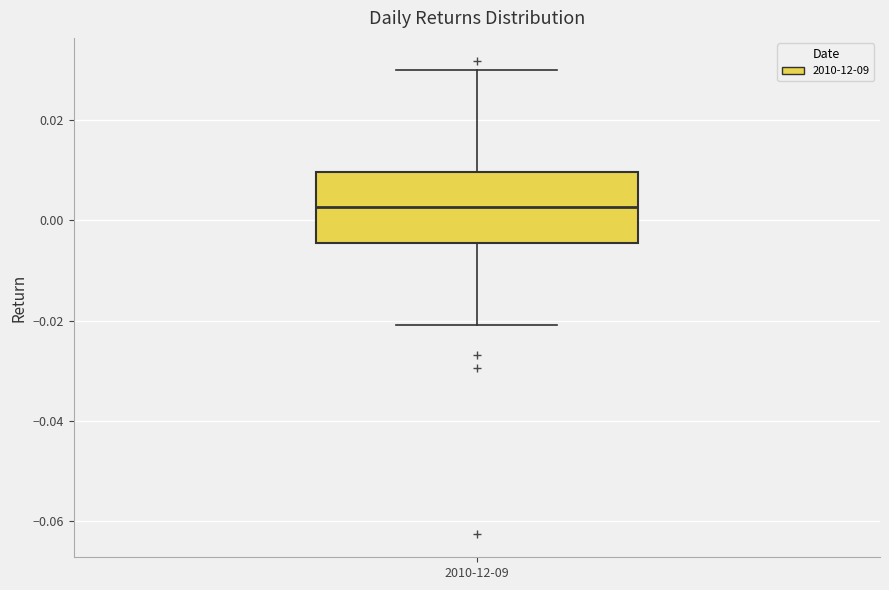

Where does the lower whisker of the box for 2010-12-09 end on the y-axis? The values are not printed on the chart, so give them approximately, as read against the axis.

-0.020